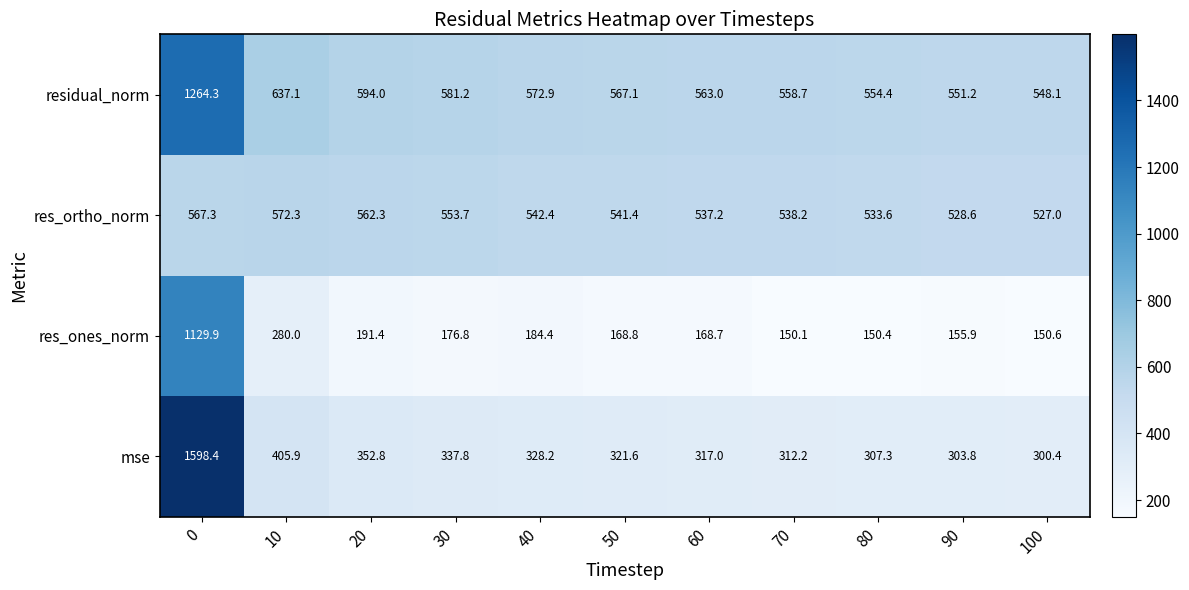

The value of residual_norm at 10 is 637.1. True or false?

True